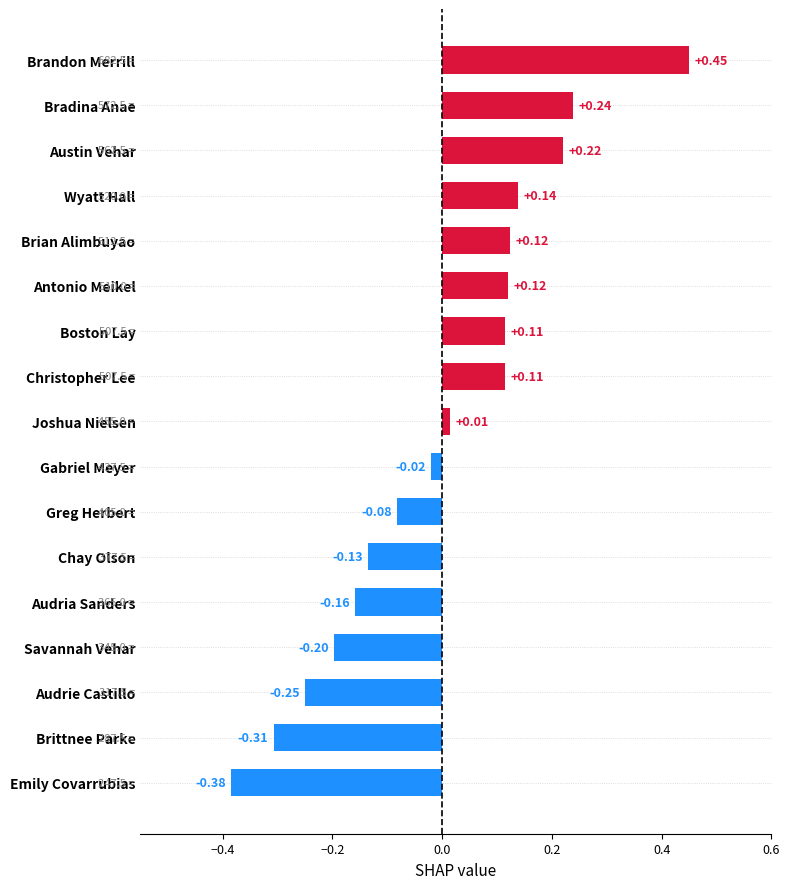

Which label corresponds to the largest value in the chart?

Brandon Merrill